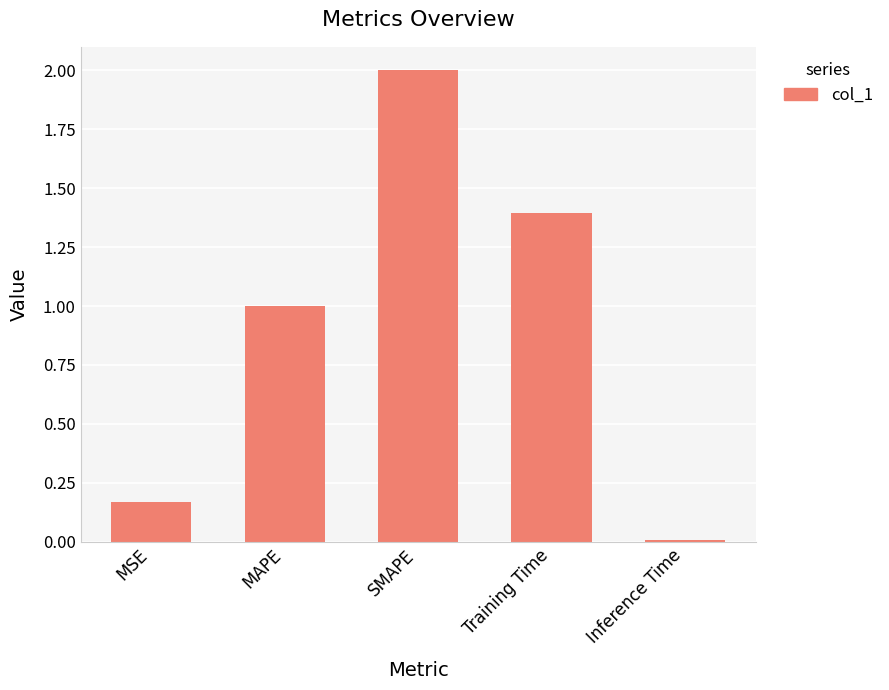

Rank the categories by value from highest to lowest.

SMAPE, Training Time, MAPE, MSE, Inference Time